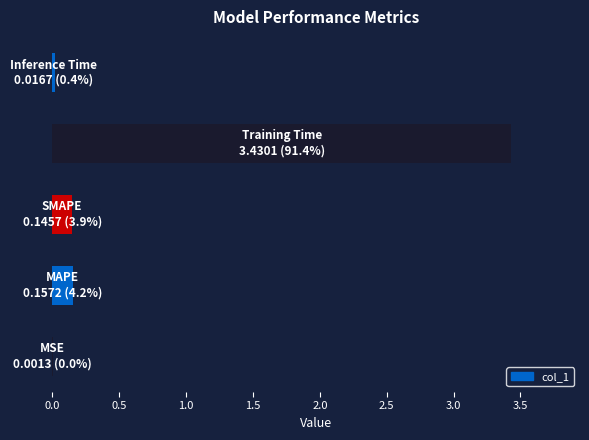

What is the maximum value shown in the chart?

3.4